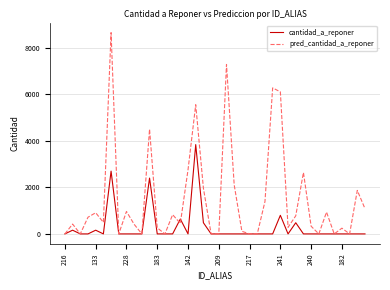

Which series has the widest spread of values?

pred_cantidad_a_reponer